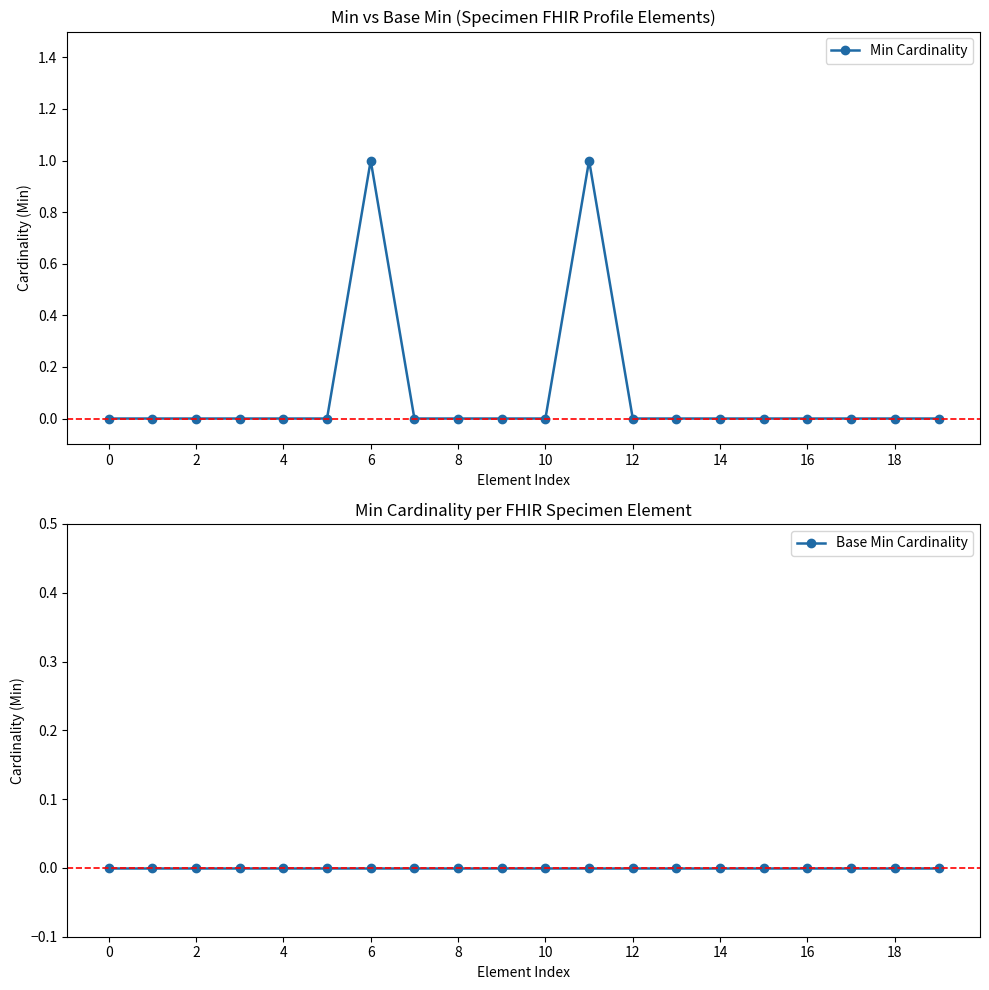

The value of Min Cardinality at 14 is 0. True or false?

True